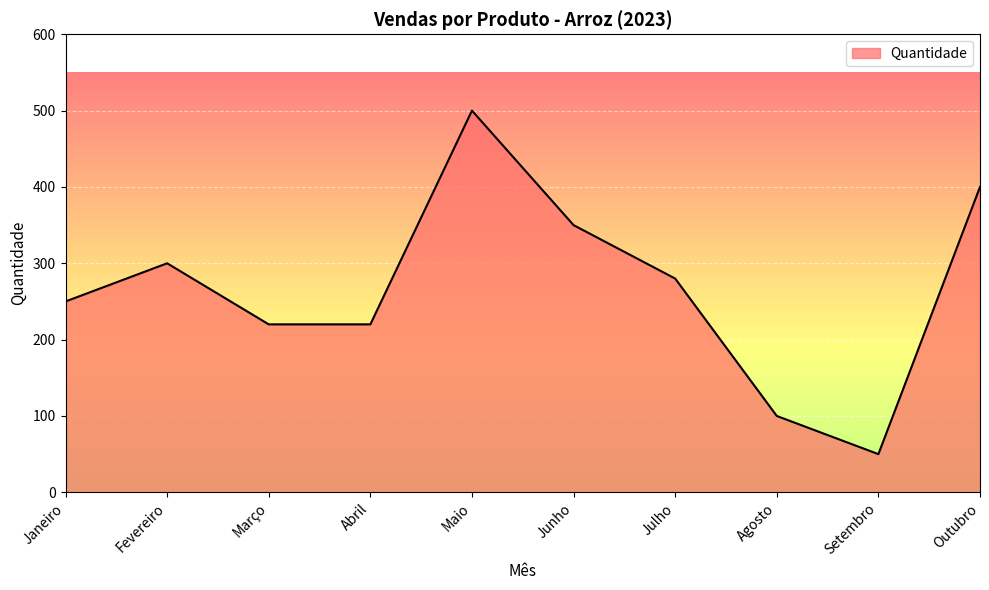

Is it true that the value at Julho is 131?

False